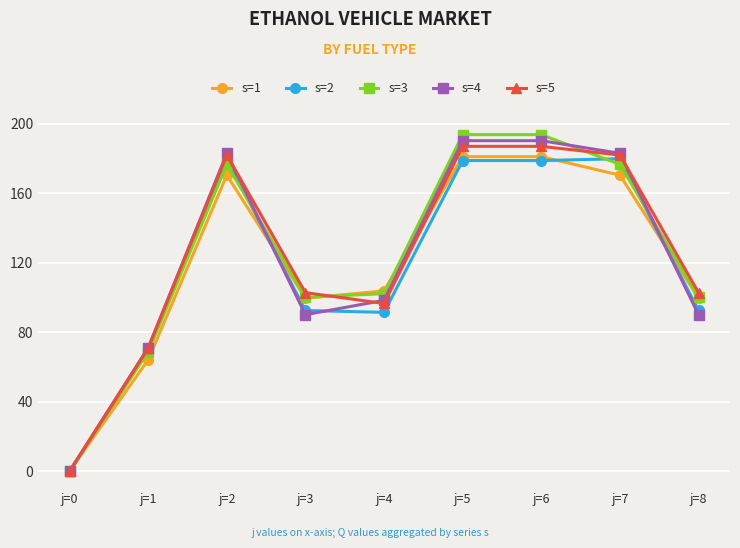

What is the value of the s=2 point at the 8th from the left?

179.8